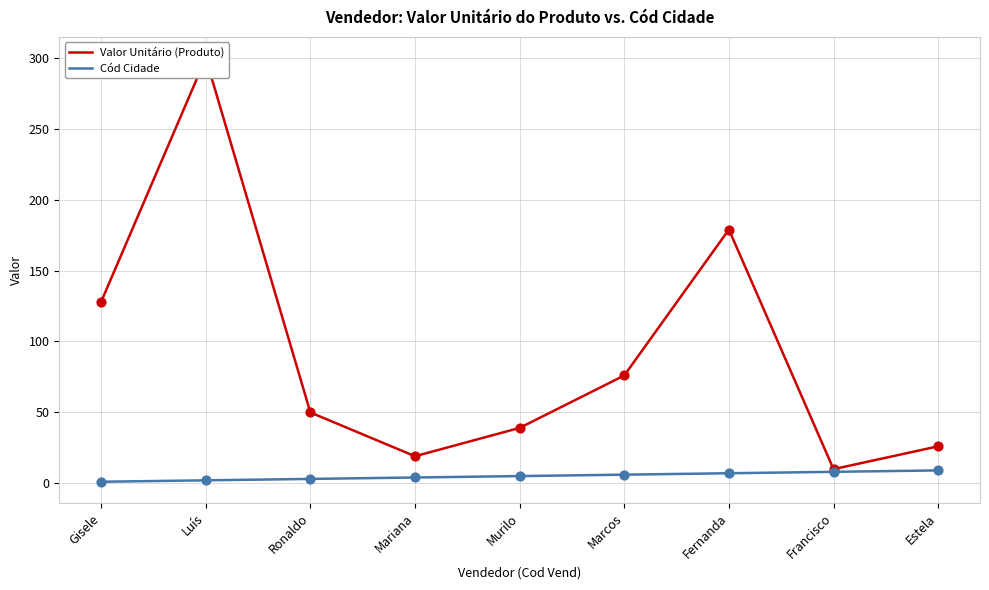

What are all the series names shown in the legend?

Valor Unitário (Produto), Cód Cidade